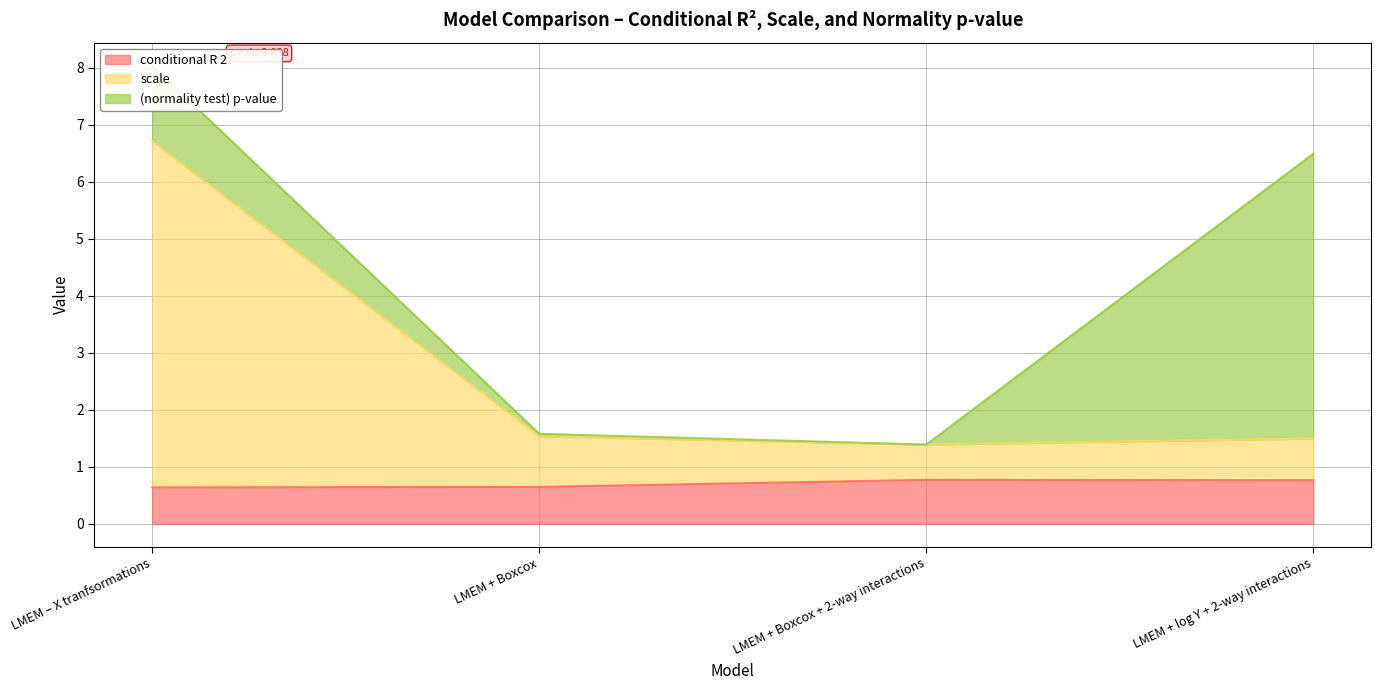

What is the label of the 4th point from the left?

LMEM + log Y + 2-way interactions